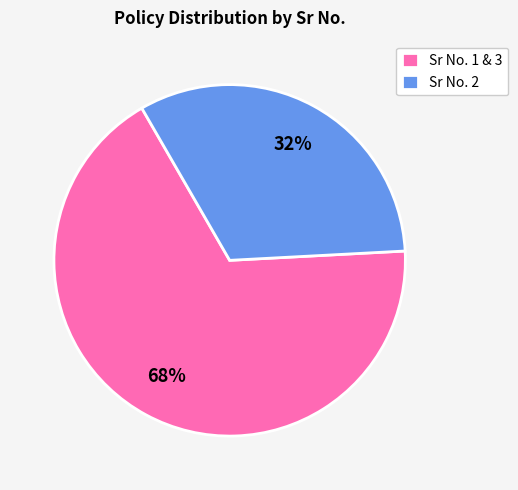

Does any single category account for the majority?

Yes